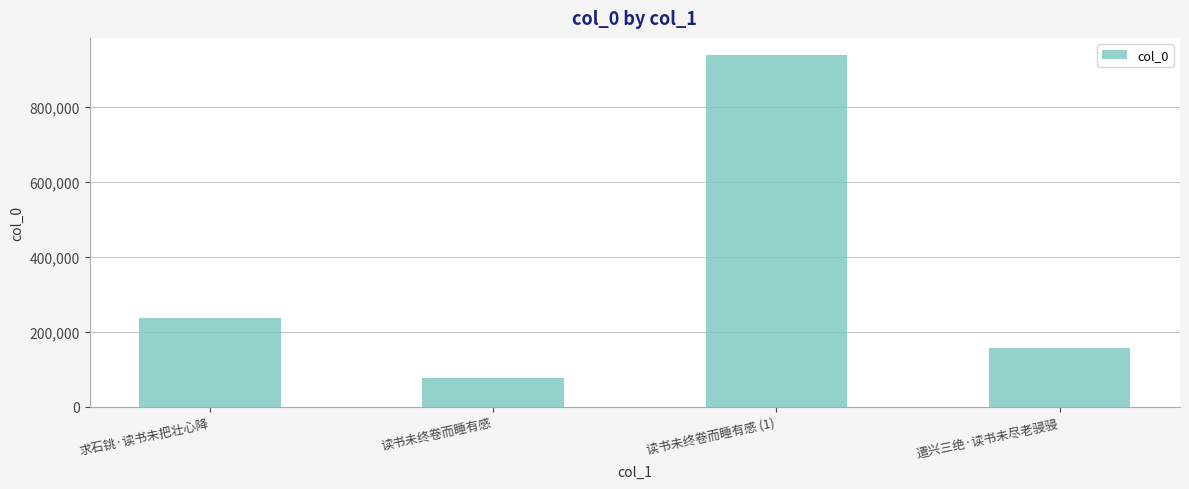

What is the label of the 4th bar from the right?

求石铫·读书未把壮心降